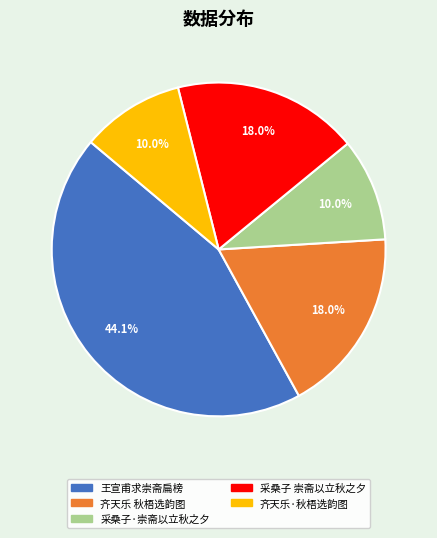

Which category has the biggest portion of the pie?

王宣甫求崇斋扁榜